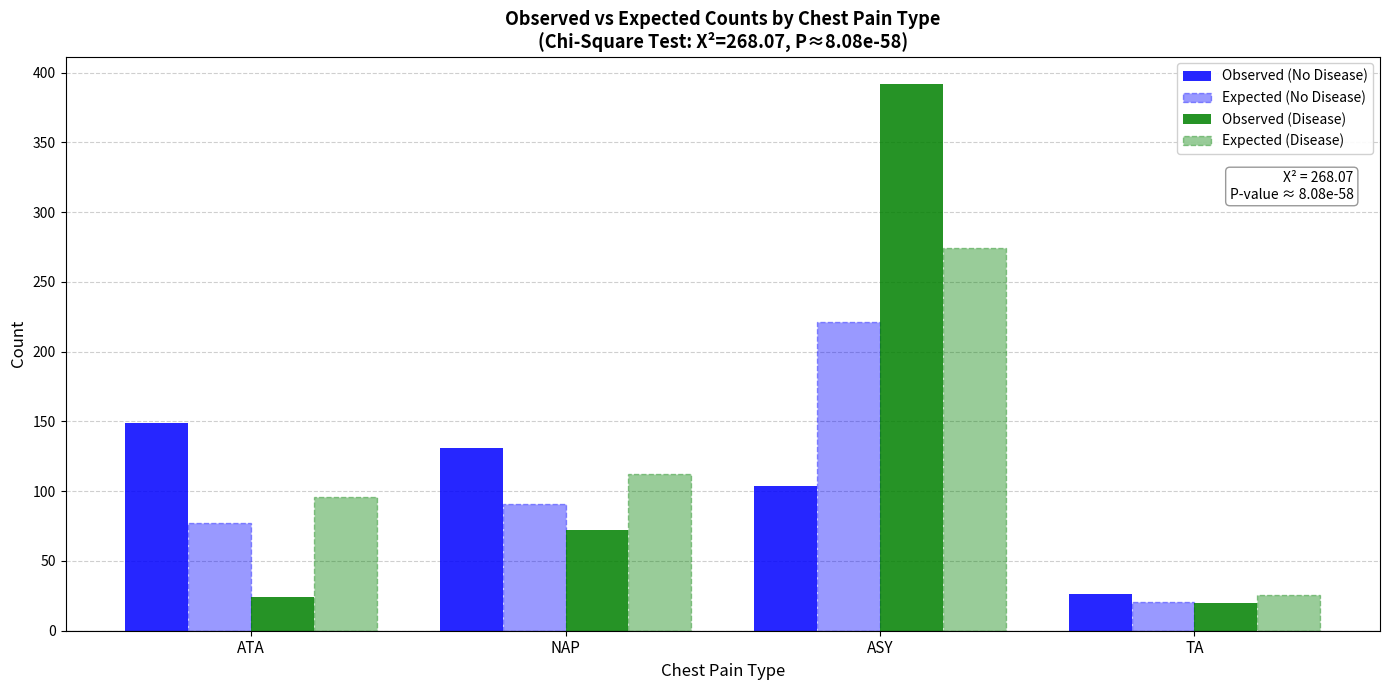

Which series has the largest total across all categories?

Observed (Disease)